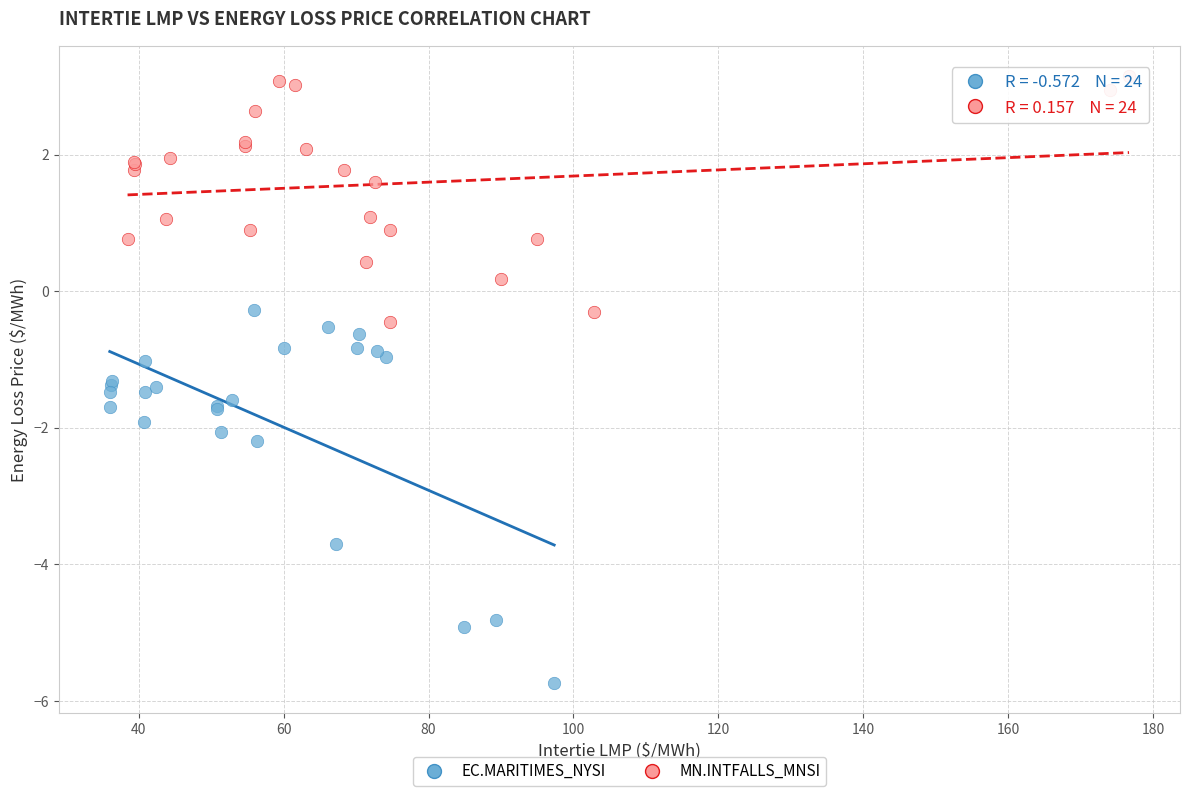

Which series reaches the minimum Y coordinate?

EC.MARITIMES_NYSI